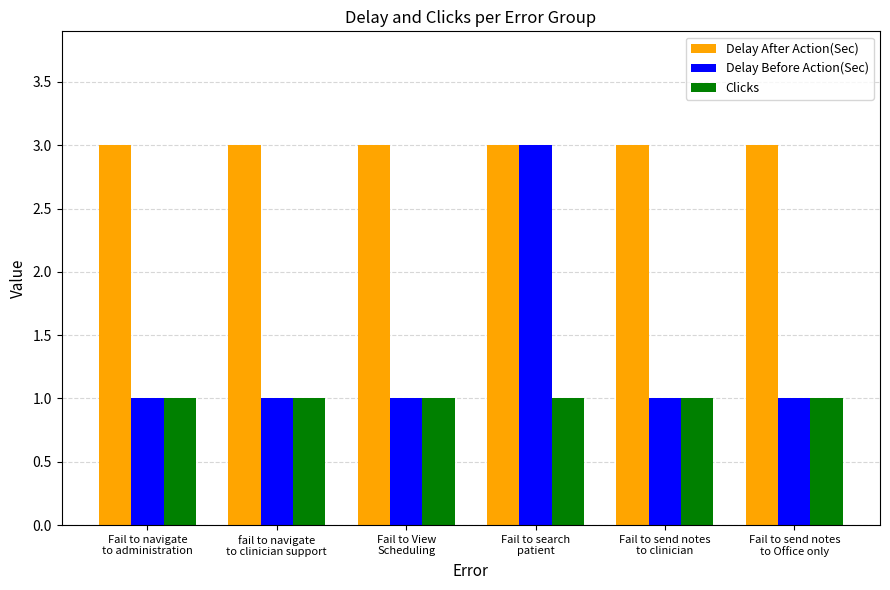

What position from the right is Fail to navigate
to administration?

6